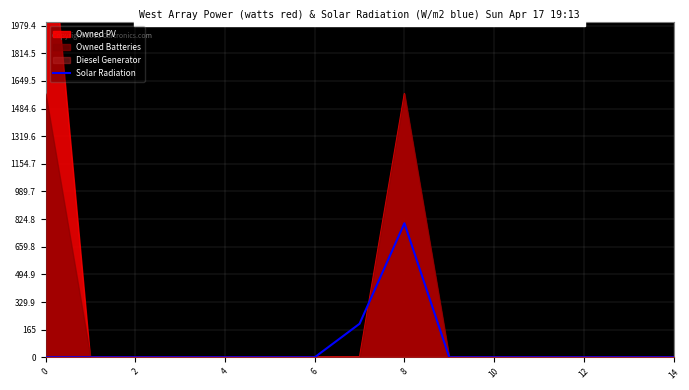

What is the sum of all values?

1000